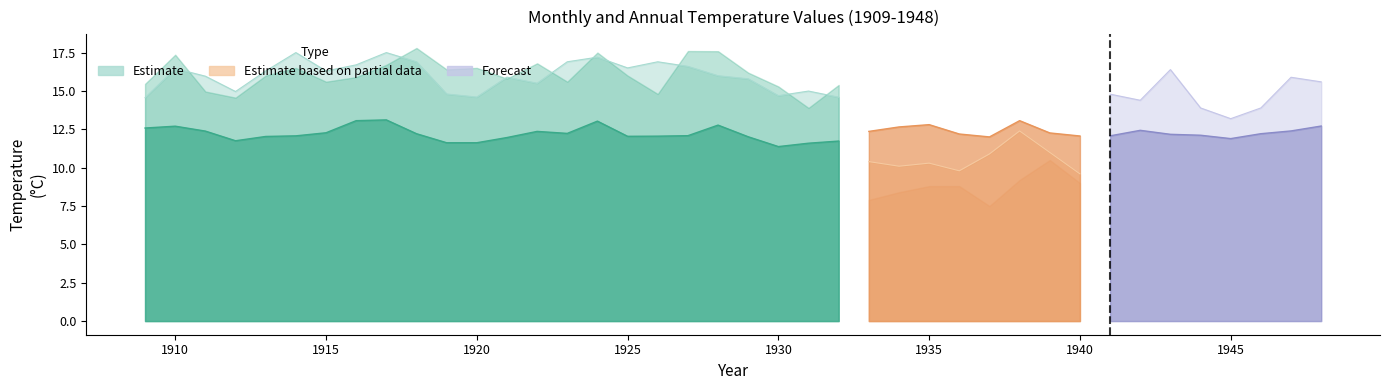

What is the difference between the maximum and minimum values in the May series?

4.1